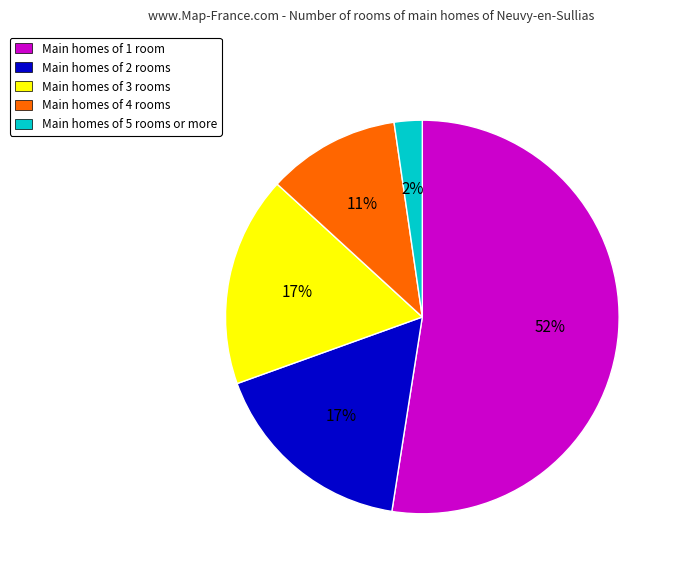

Is it true that Main homes of 2 rooms is 17% of the pie?

True